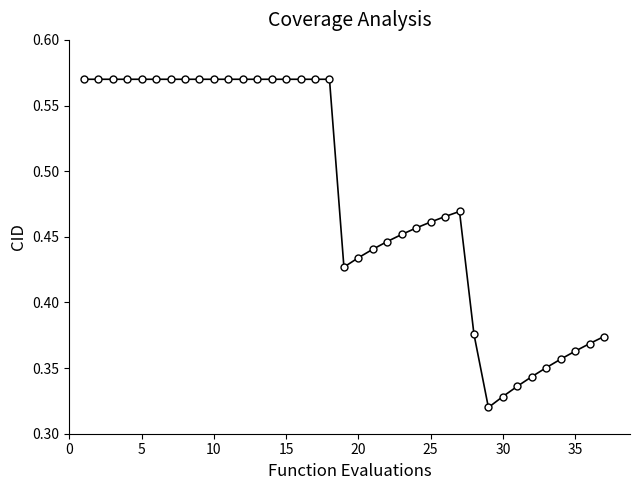

Reading right to left, what are all the values shown in this chart?

0.4	0.4	0.4	0.4	0.4	0.3	0.3	0.3	0.3	0.4	0.5	0.5	0.5	0.5	0.5	0.4	0.4	0.4	0.4	0.6	0.6	0.6	0.6	0.6	0.6	0.6	0.6	0.6	0.6	0.6	0.6	0.6	0.6	0.6	0.6	0.6	0.6